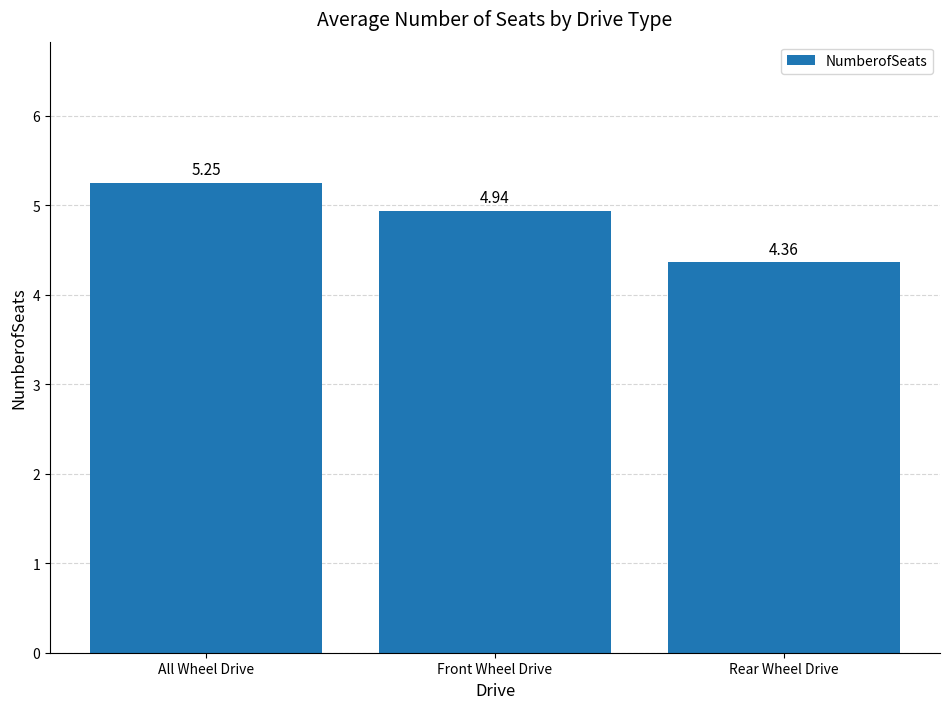

Rank the categories by value from lowest to highest.

Rear Wheel Drive, Front Wheel Drive, All Wheel Drive